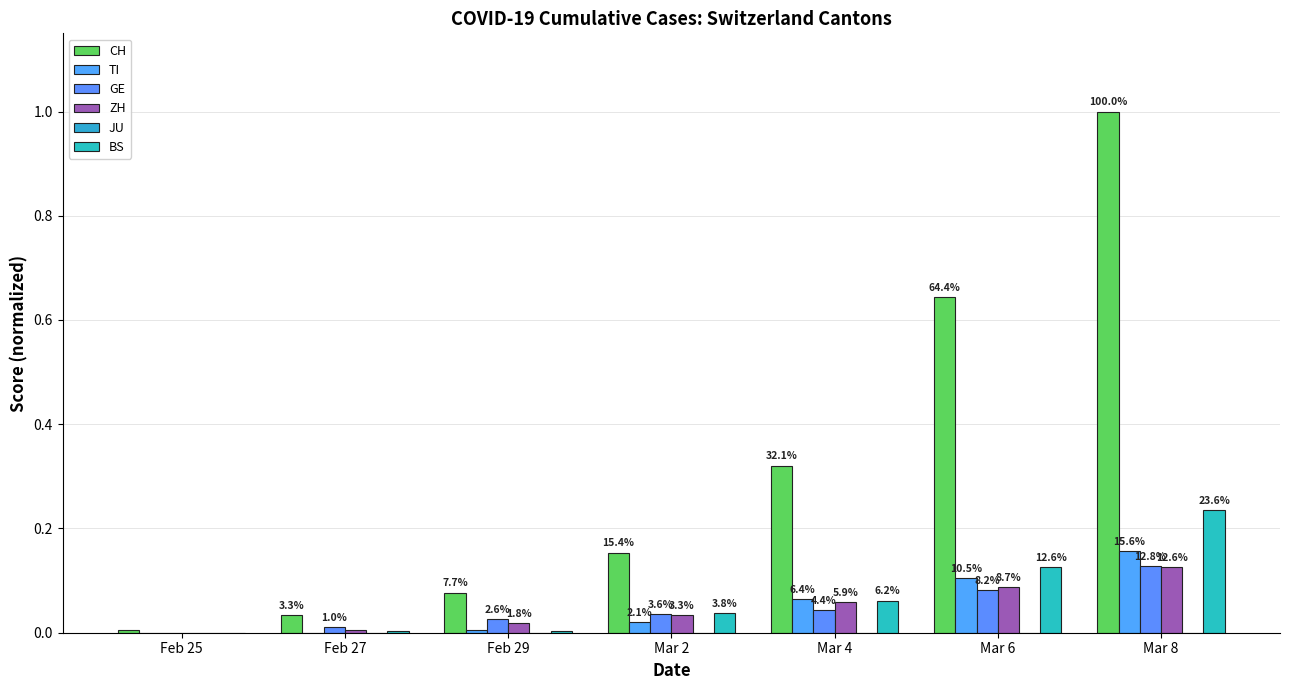

Is it true that TI equals 0.1 at Feb 25?

False